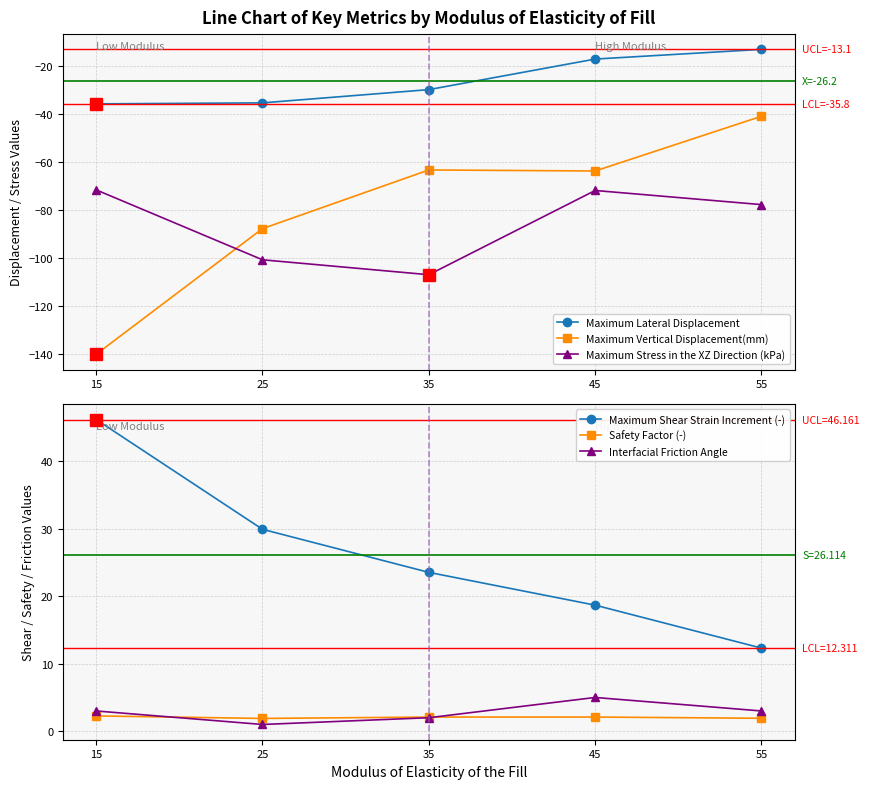

Where is Maximum Lateral Displacement nearest to the value -24?

35